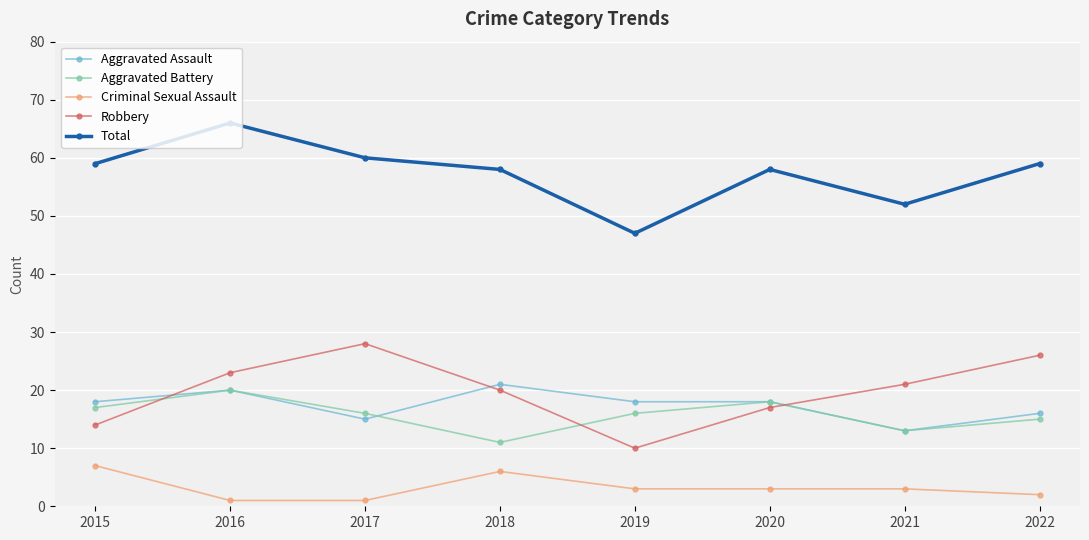

Which series has the widest spread of values?

Total